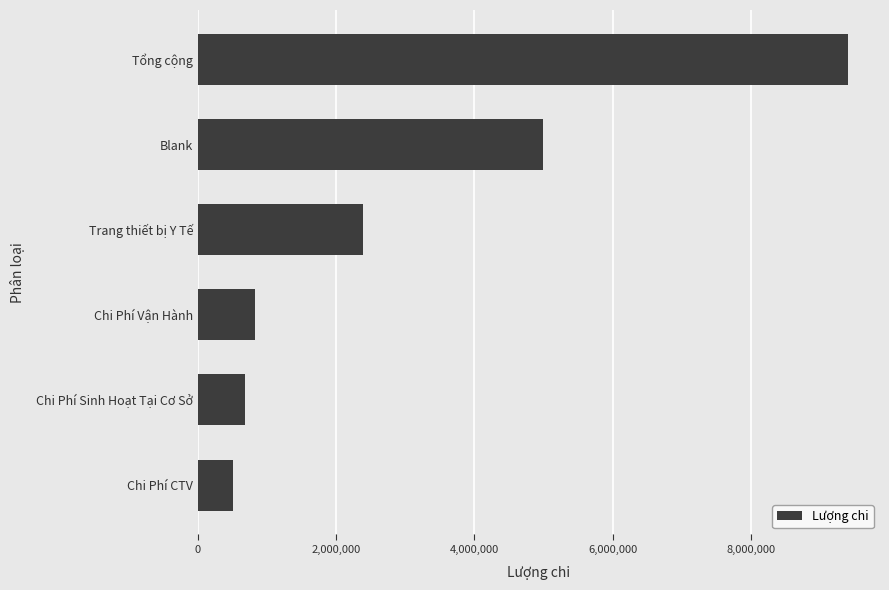

What is the average value?

3133333